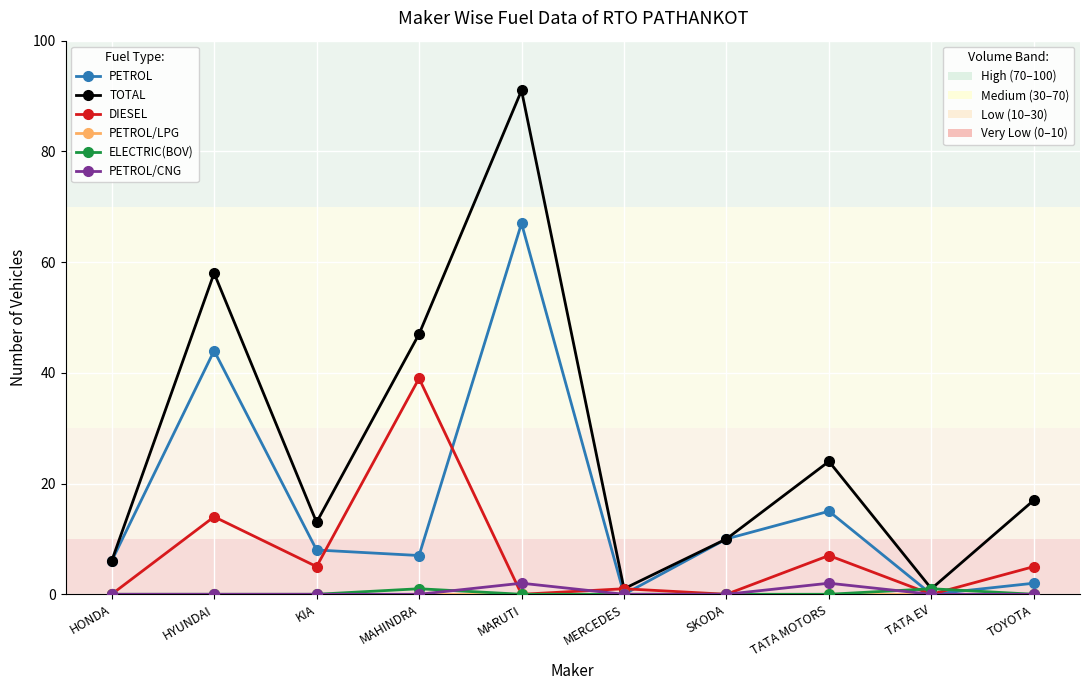

Which label corresponds to the largest value in the chart?

MARUTI